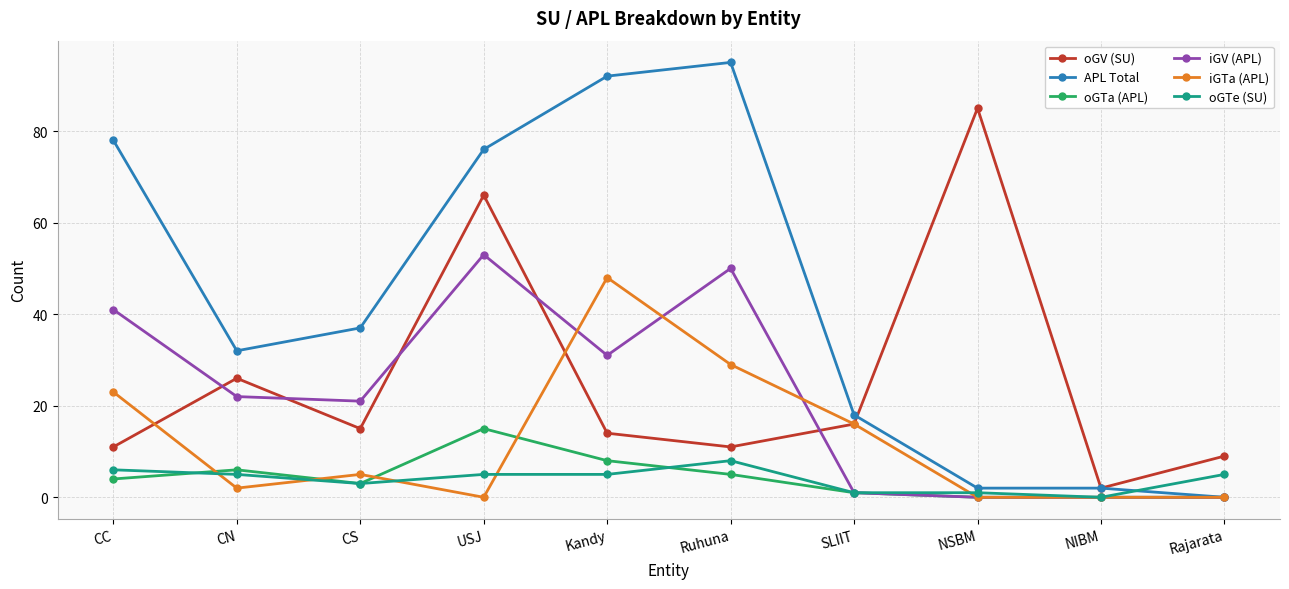

How many data points does each series have?

10